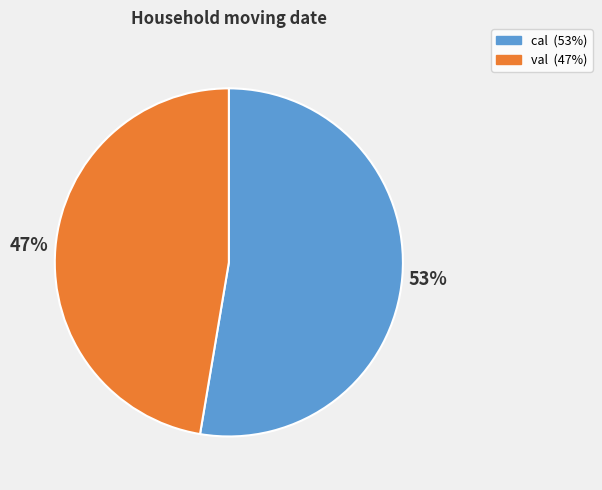

Is the sum of cal and val greater than half?

Yes